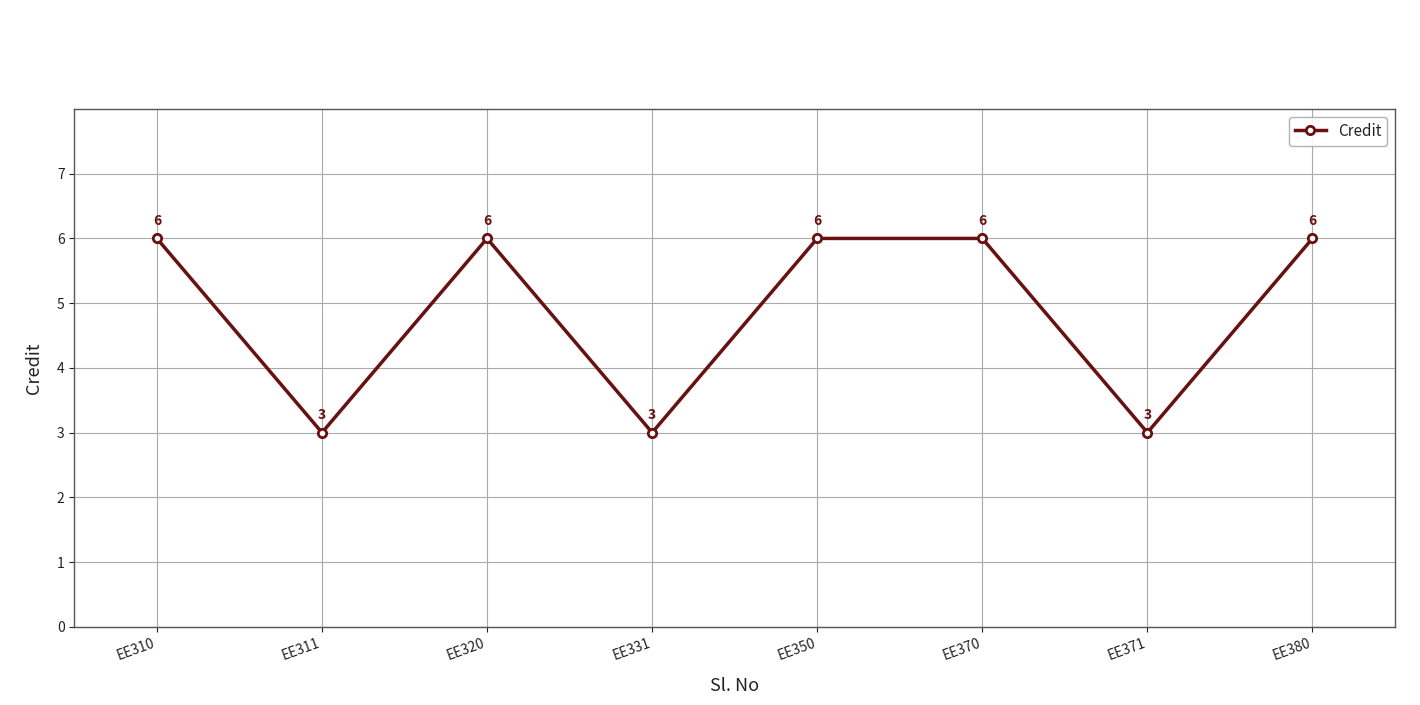

What is the smallest value displayed?

3